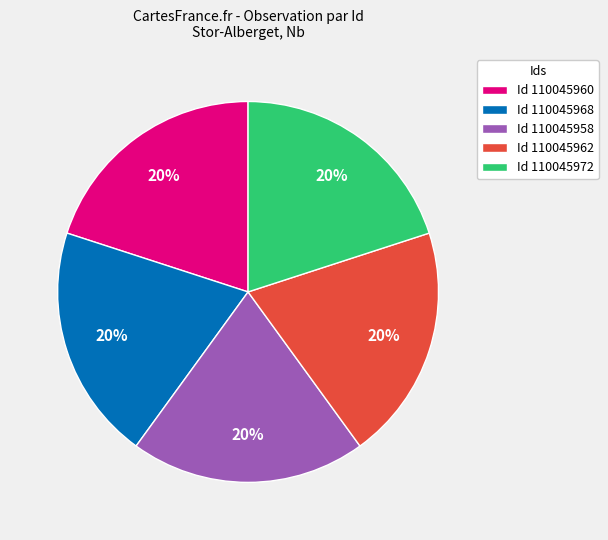

Do Id 110045960 and Id 110045968 together represent more than half of the pie?

No